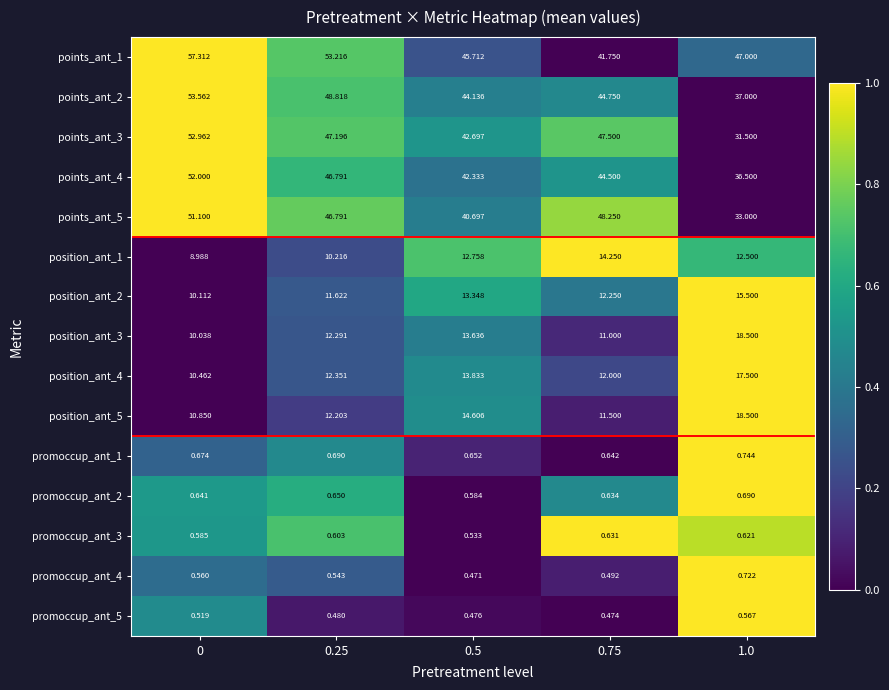

What is the difference between the highest and lowest values at 0.25?

52.7